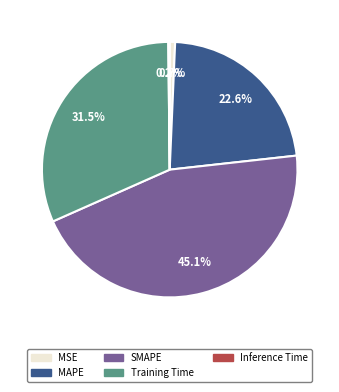

To the nearest percent, what is the difference between the Training Time and MAPE slice percentages?

9%